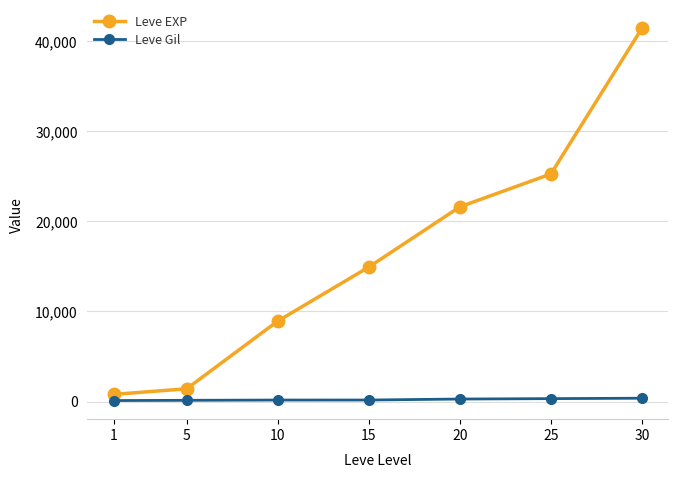

Is the value of Leve EXP at 30 greater than the value of Leve Gil at 5?

Yes